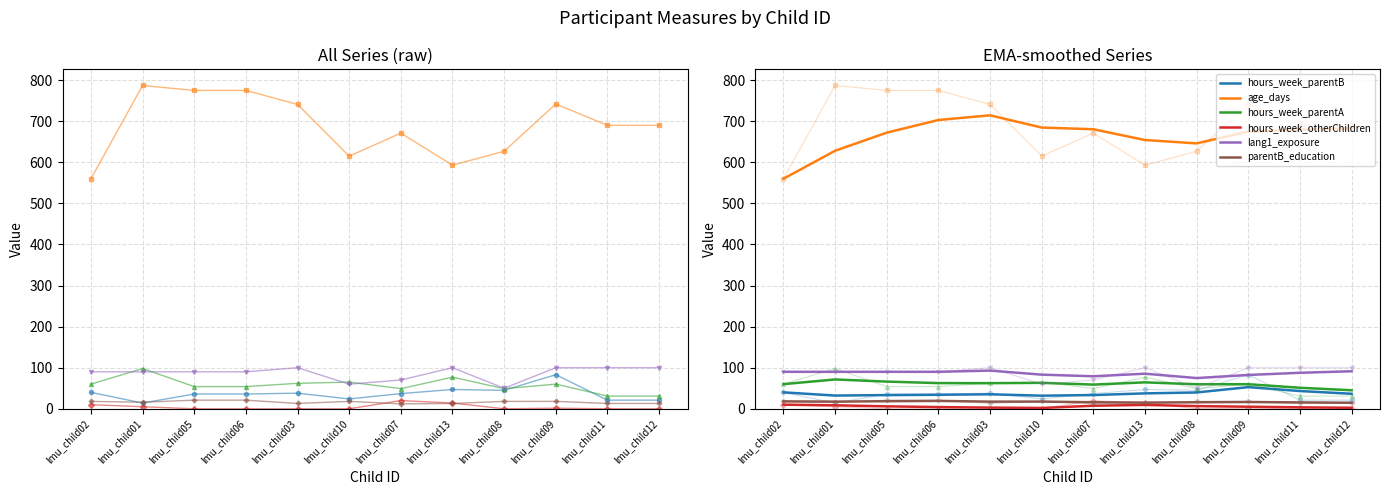

At how many categories does at least one series exceed 296?

12